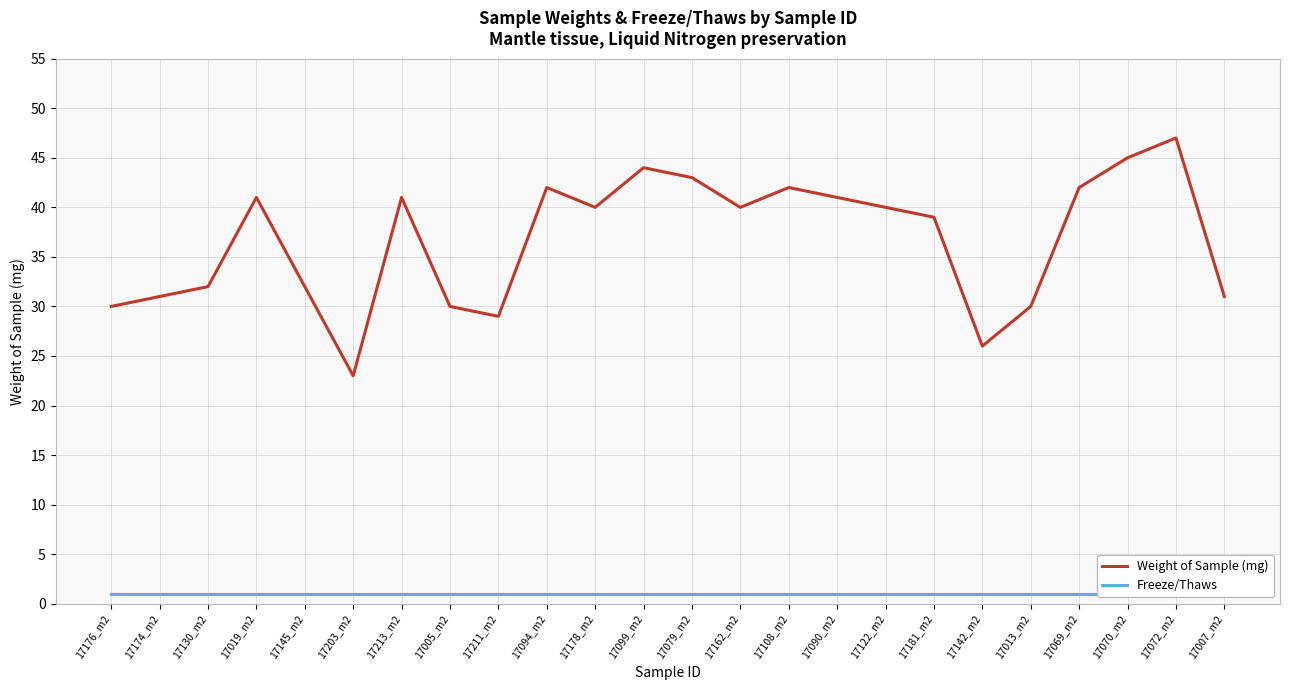

What is the minimum value for Weight of Sample (mg)?

23